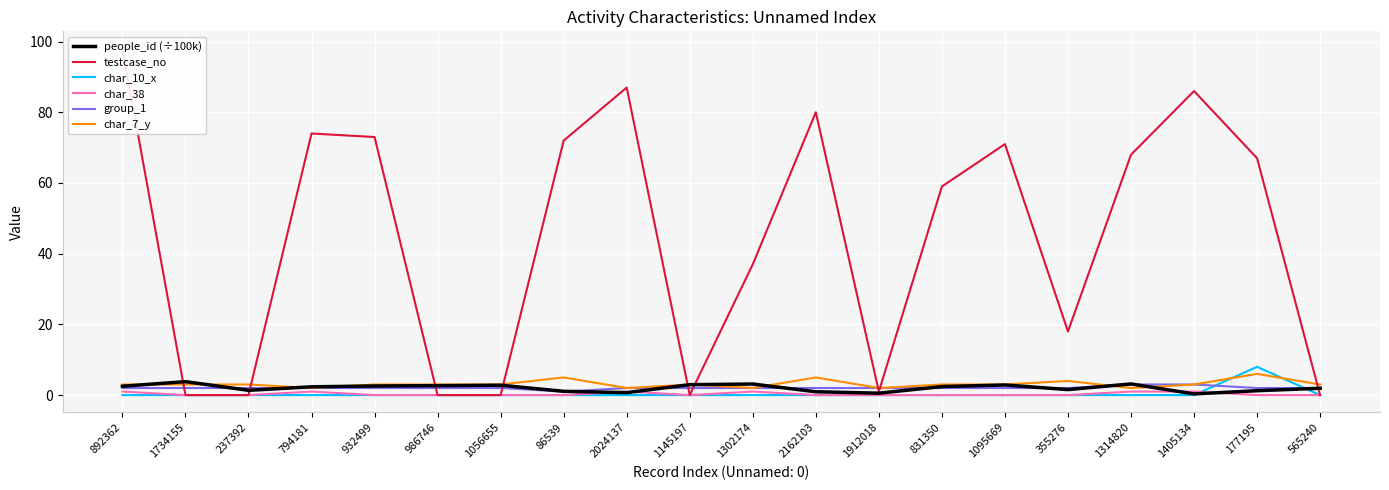

Which series has the largest total across all categories?

testcase_no